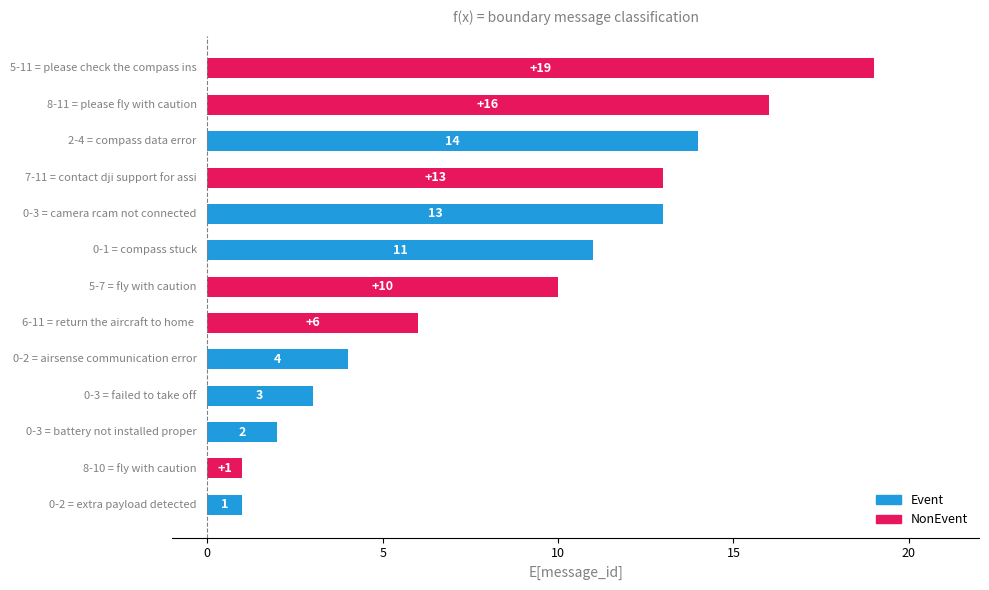

What is the difference between the maximum and second lowest values?

18